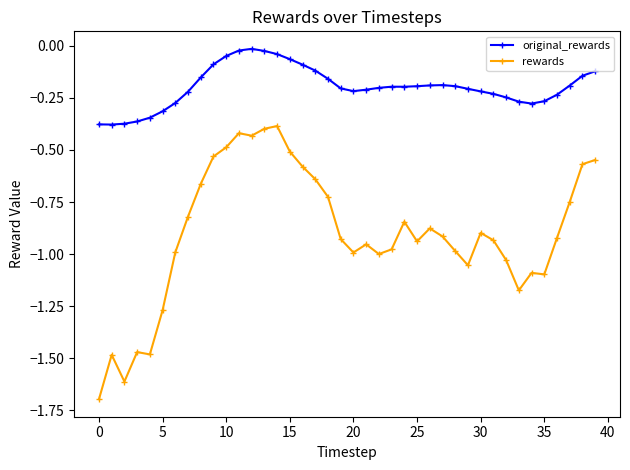

True or false: rewards and original_rewards intersect in this chart.

False